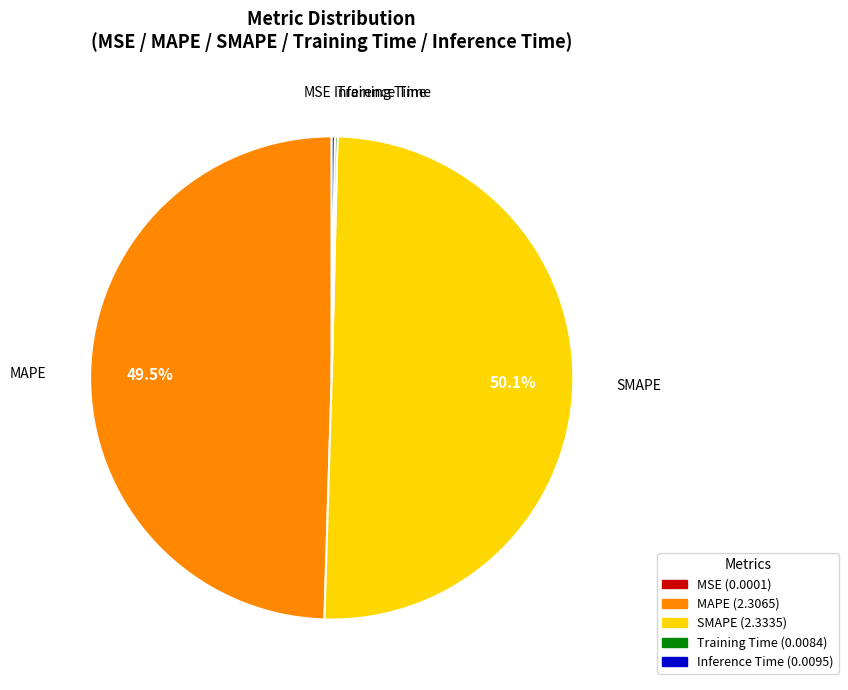

Which category has the biggest portion of the pie?

SMAPE